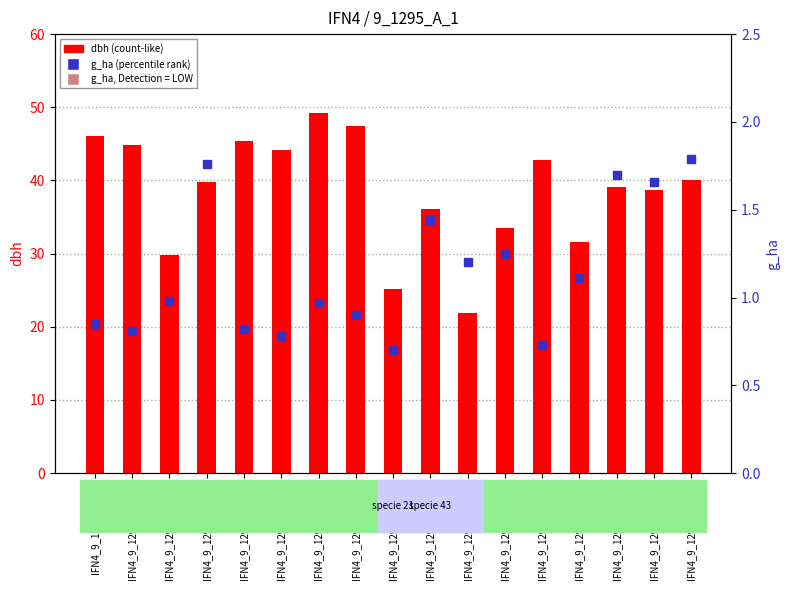

Which series contains the highest Y value?

dbh